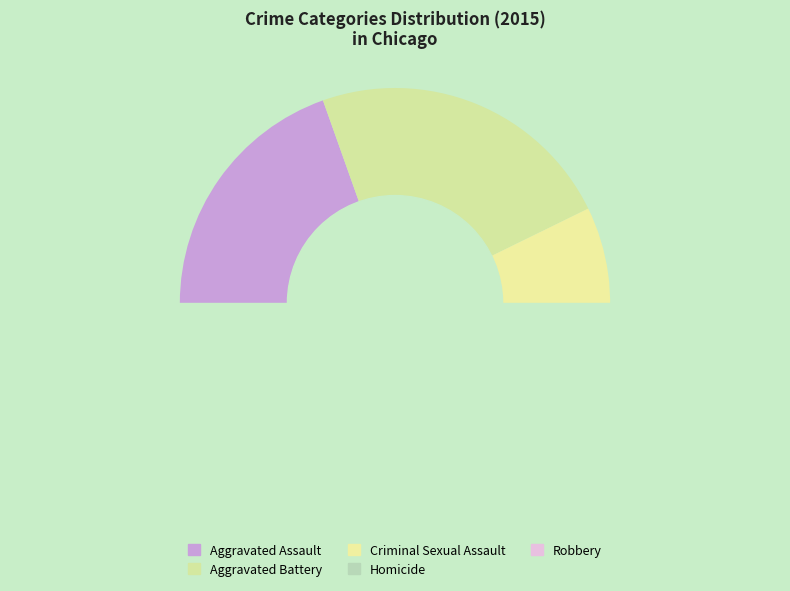

Count the number of slices in the pie.

5